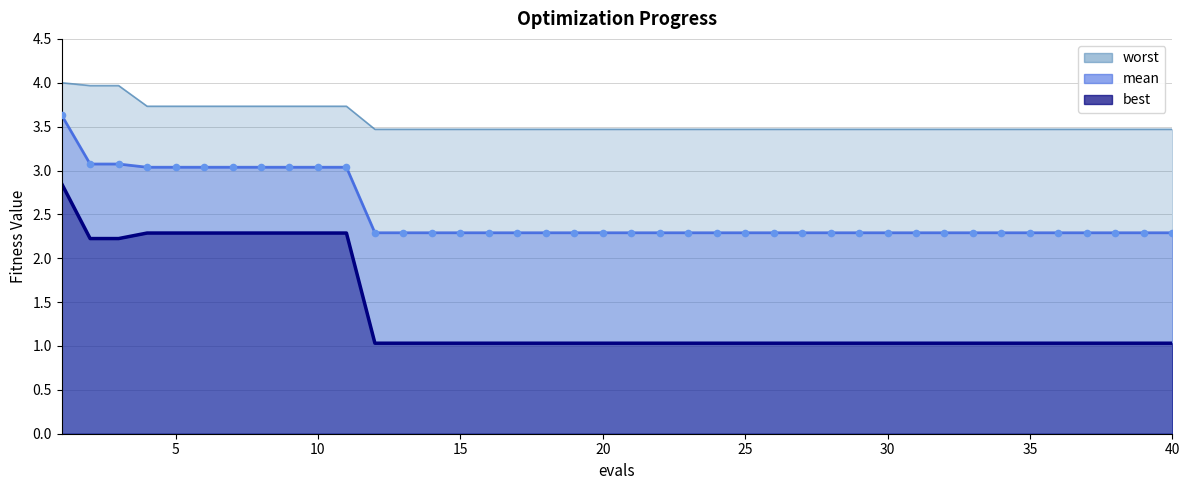

At how many categories does at least one series exceed 2?

40